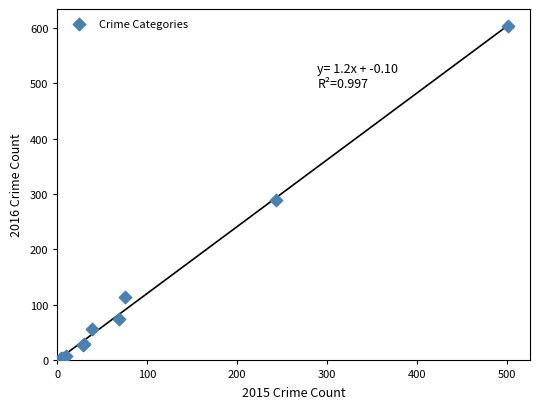

What Y value in the scatter plot is closest to 303?

289